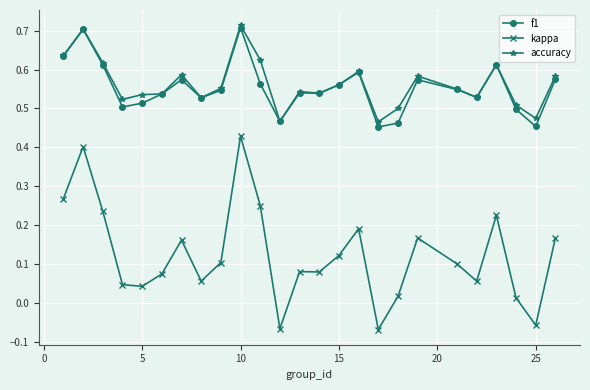

At how many categories does at least one series exceed 0?

25